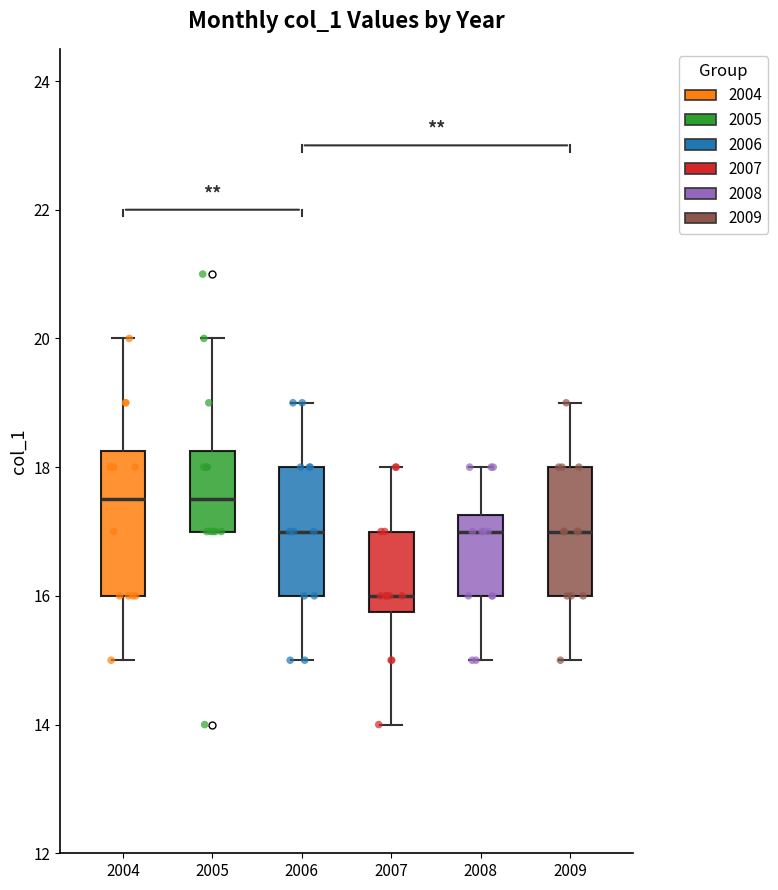

Which box is the tallest, from its lower edge to its upper edge?

2004